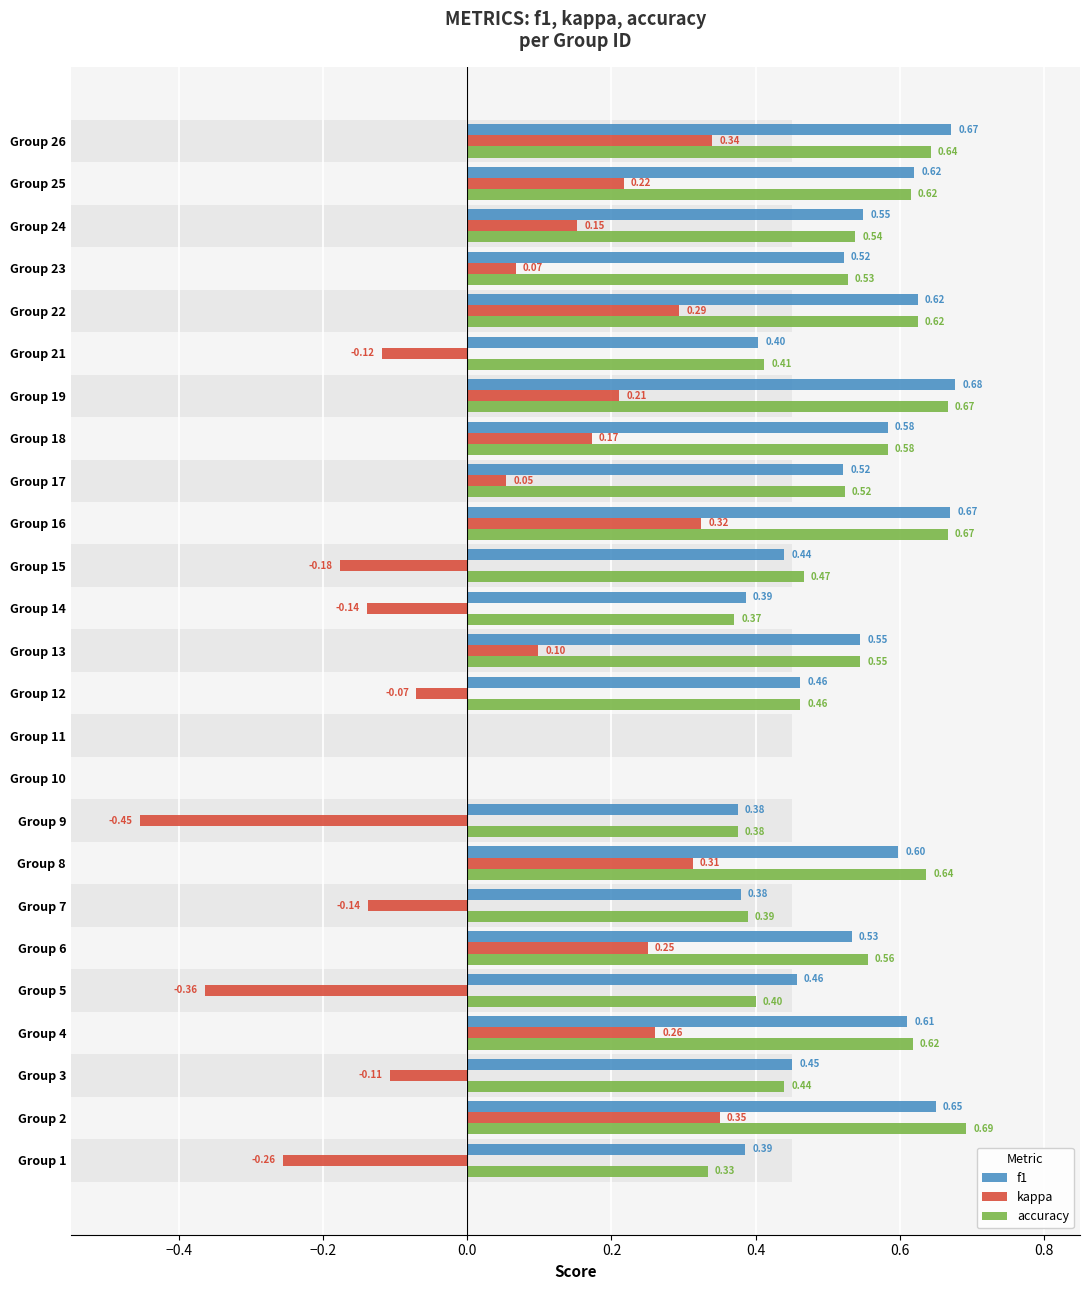

What is the sum of all accuracy values?

12.1